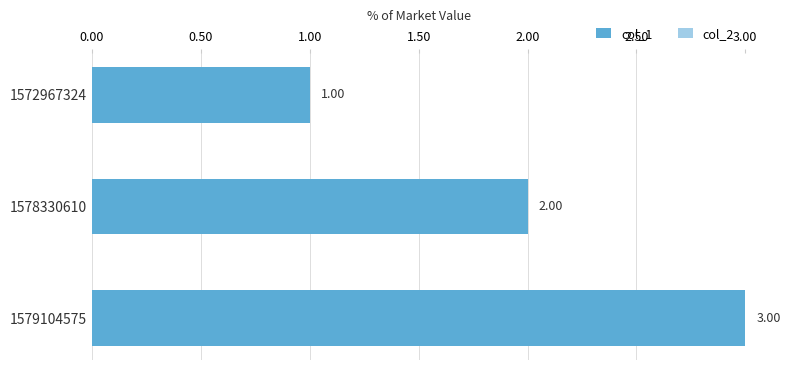

What is the sum of the values at 1572967324 and 1579104575?

4